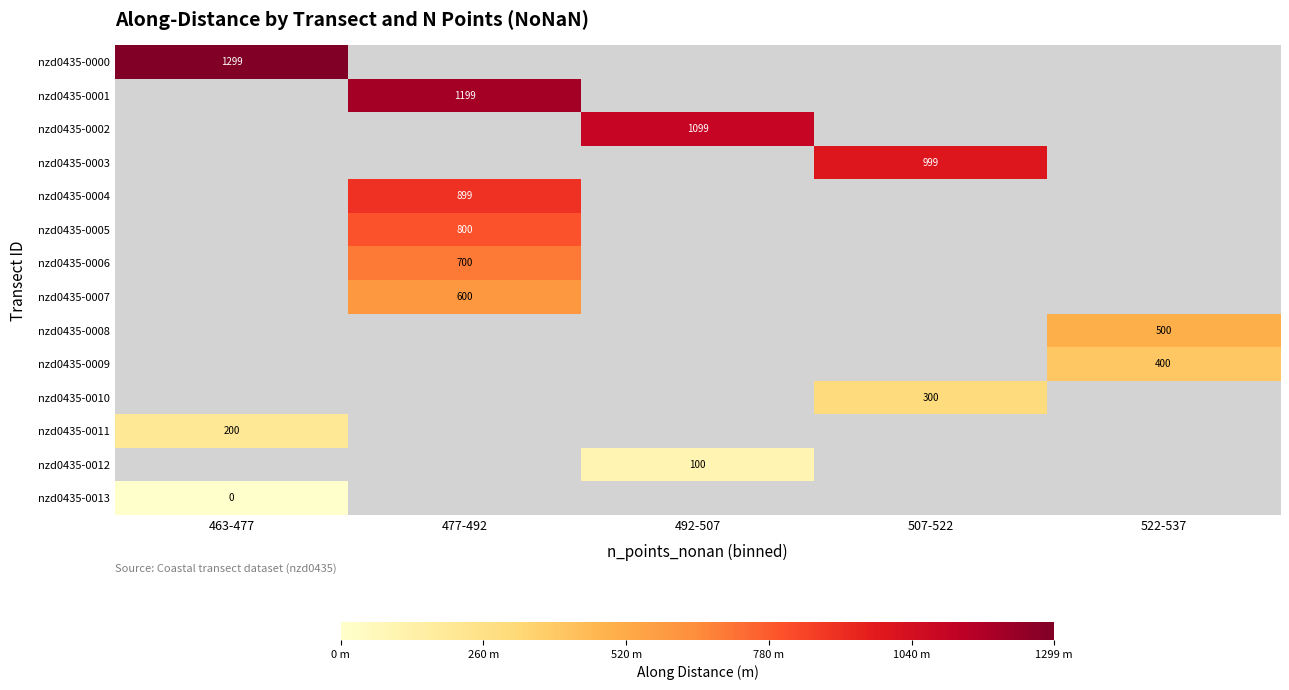

How many positive values does the nzd0435-0010 series have?

1